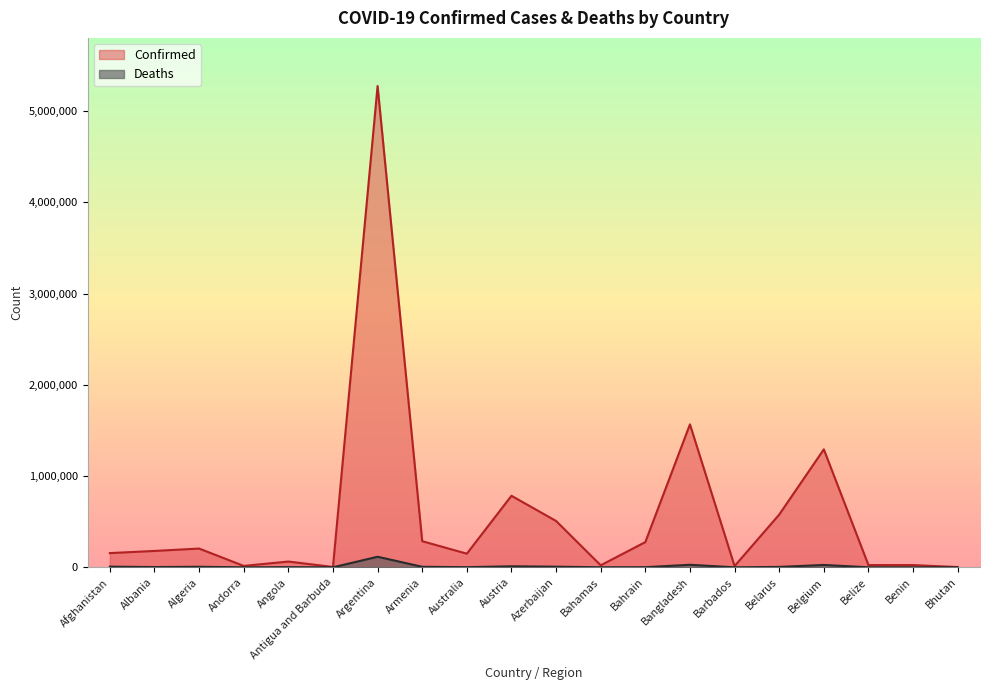

At which category is the sum across all series the highest?

Argentina